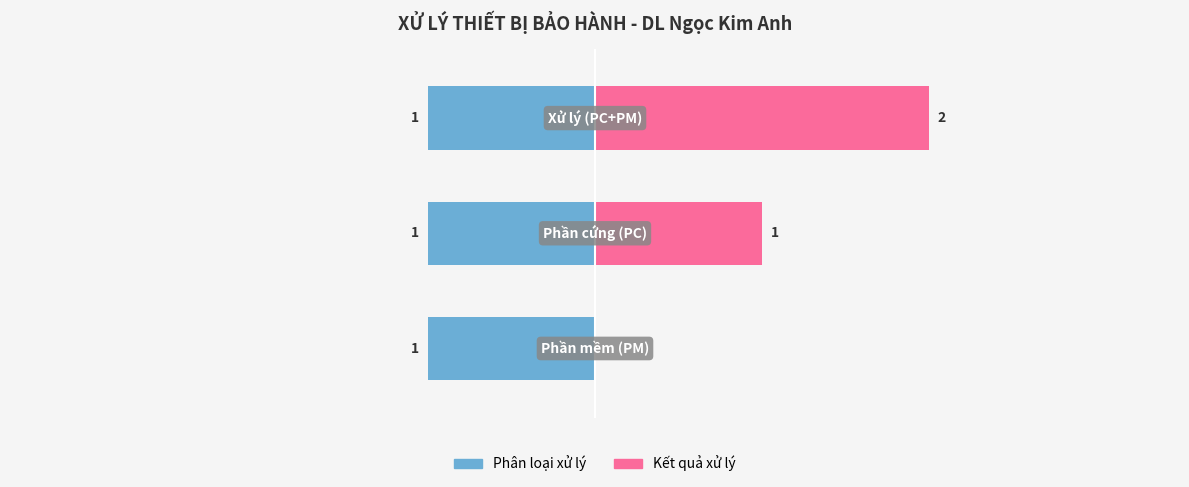

True or false: Kết quả xử lý has a value of 2.0 at 2.

True